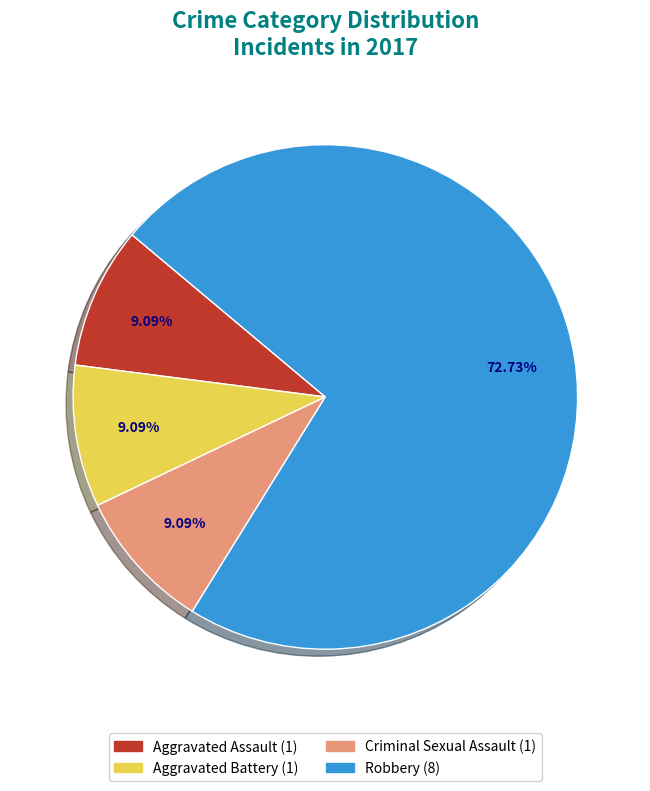

Count the number of slices in the pie.

4